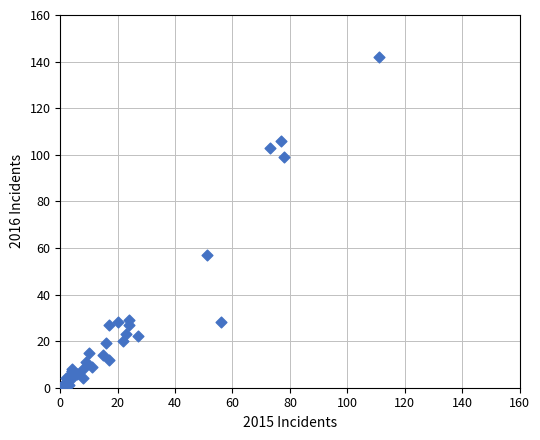

What Y value in the scatter plot is closest to 71?

57